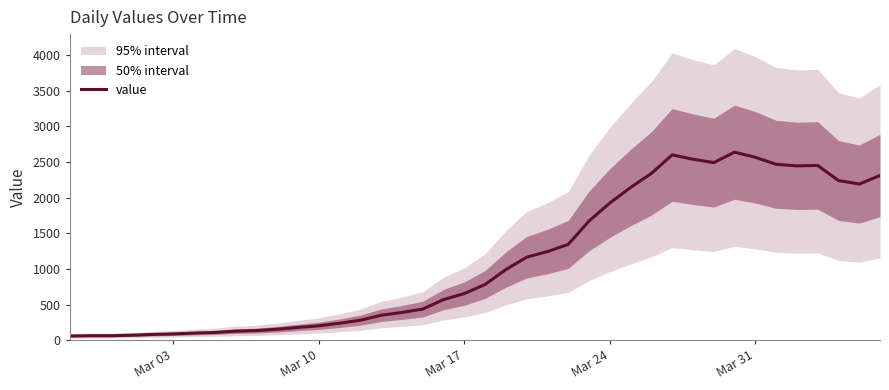

The value of value at Mar 31 is 2566. True or false?

True